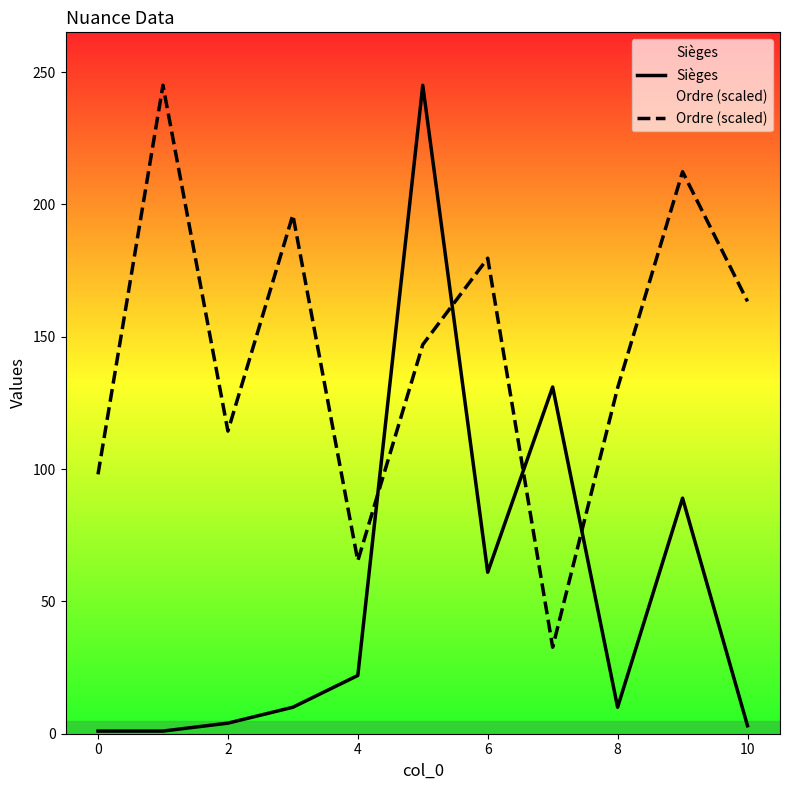

True or false: Ordre (scaled) has more than 0 points higher than both neighbors.

True